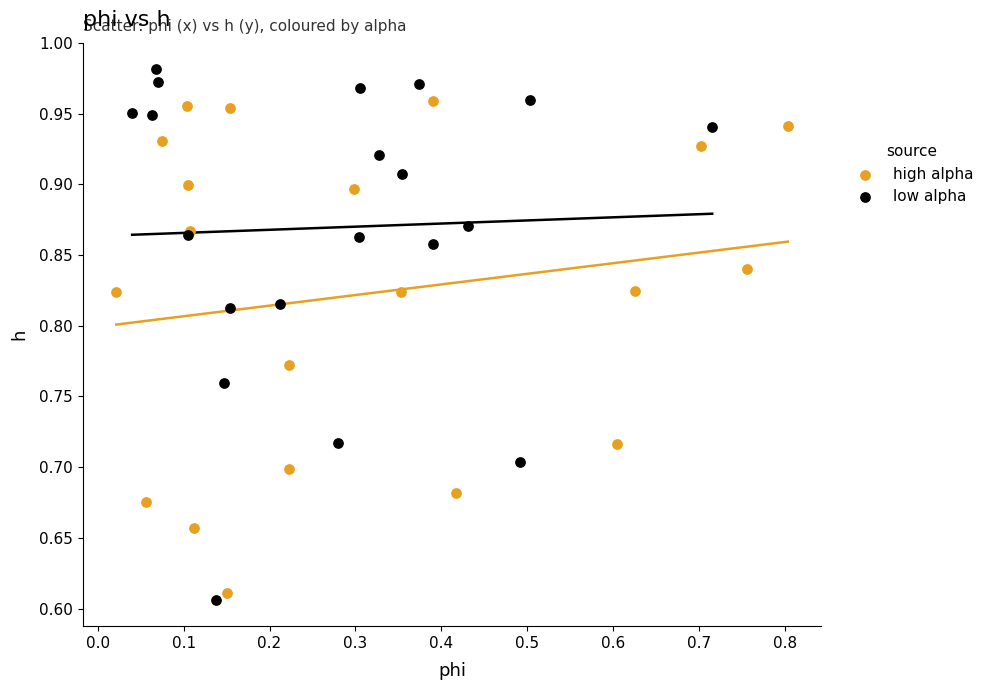

Which series reaches the maximum Y coordinate?

low alpha